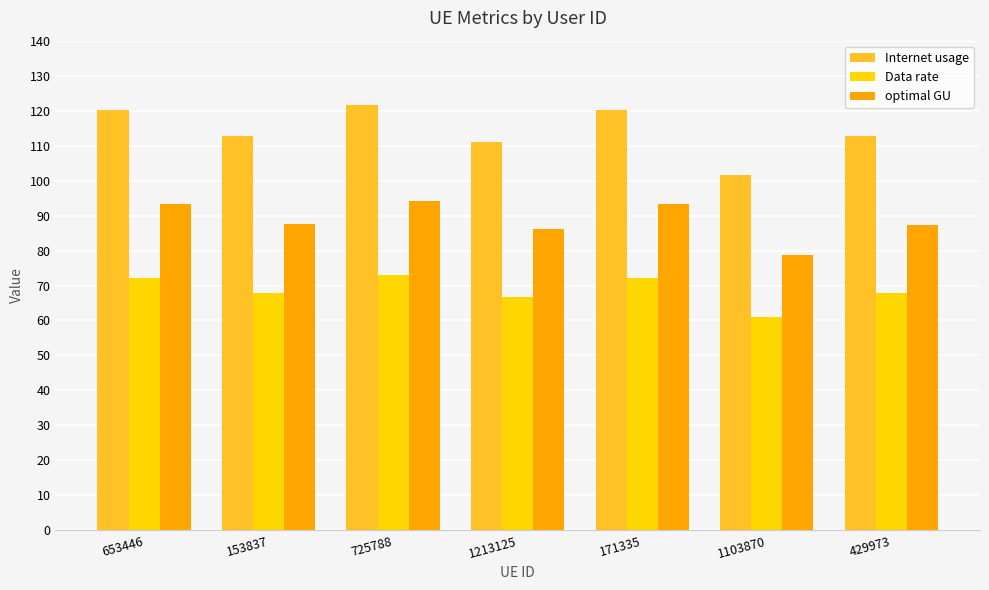

At how many categories does at least one series exceed 110?

6